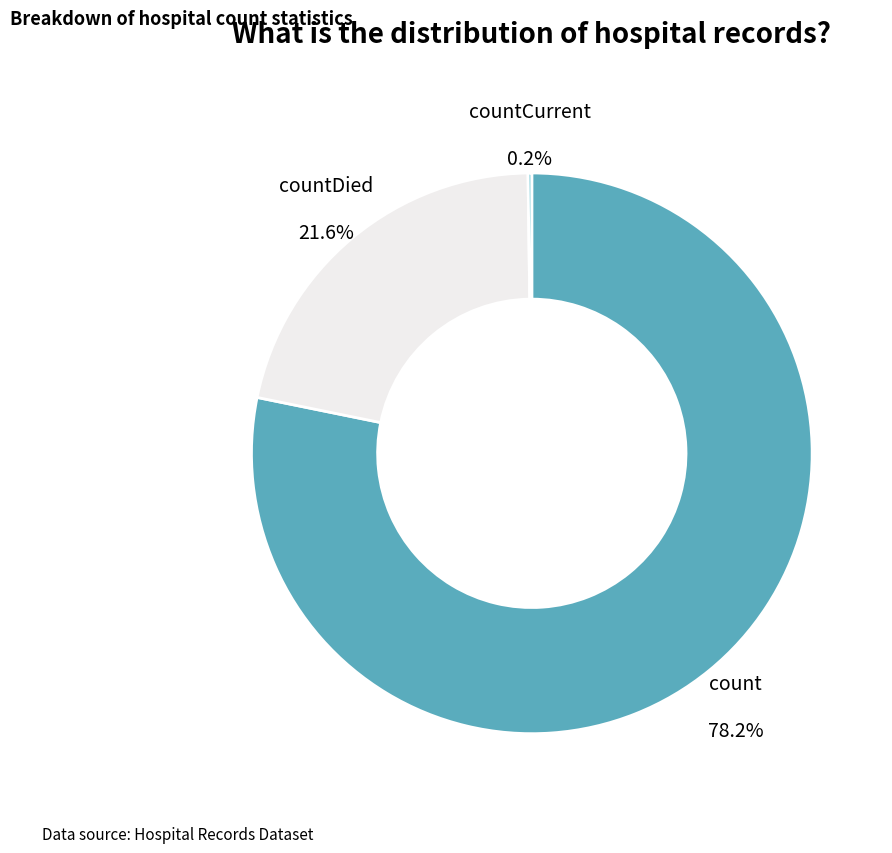

Does any single category account for the majority?

Yes